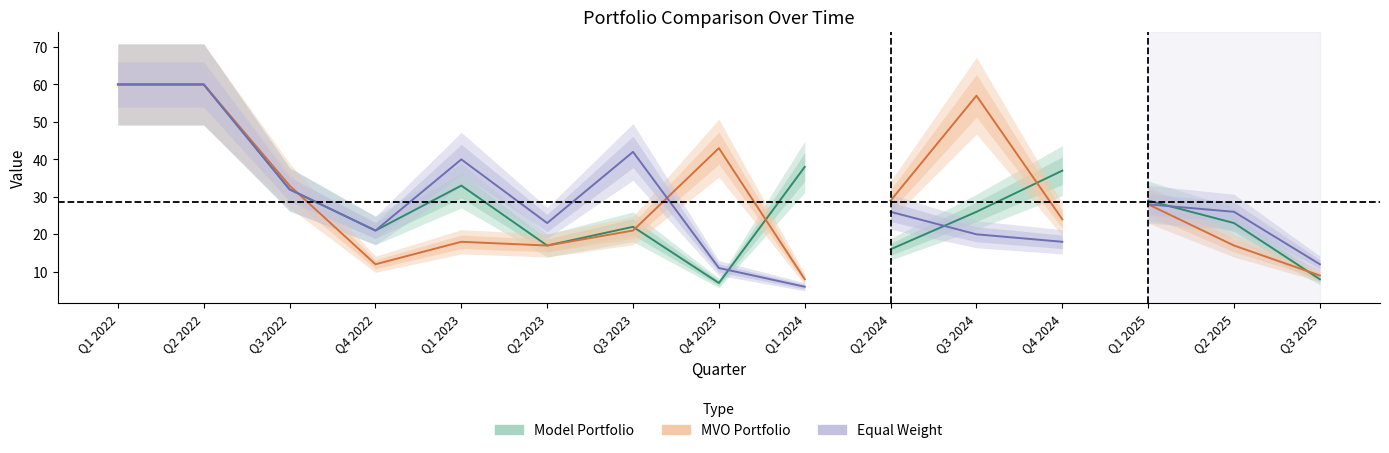

Read the MVO Portfolio value at Q3 2023, to the nearest 5.

20